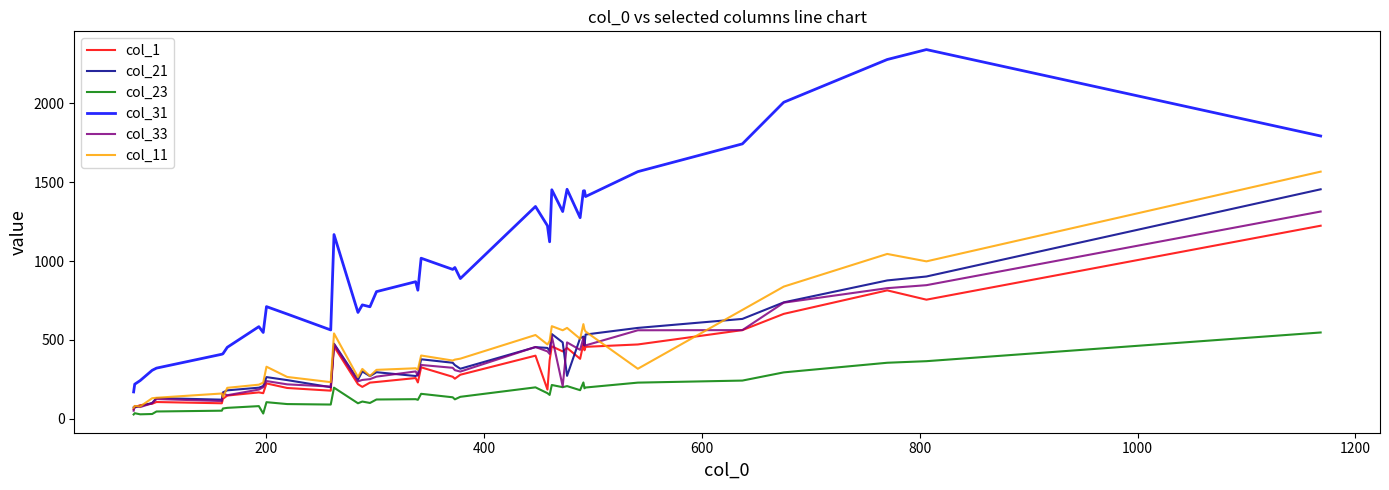

True or false: col_33 and col_31 intersect in this chart.

False